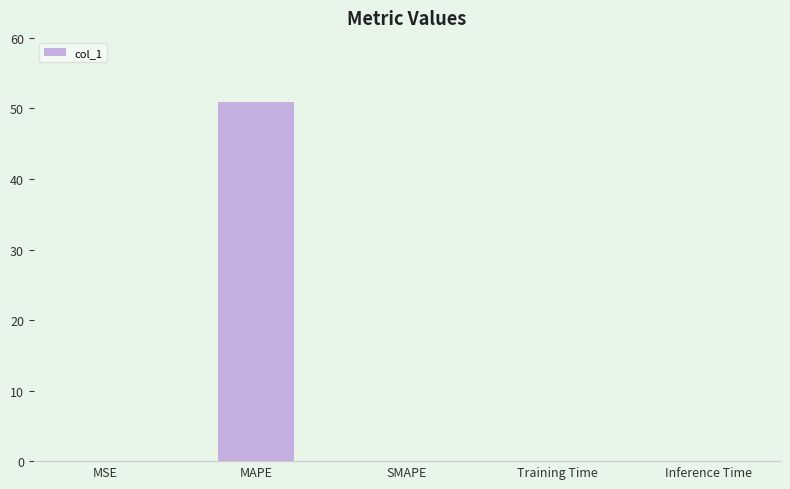

Is it true that the value at MAPE is 50.9?

True